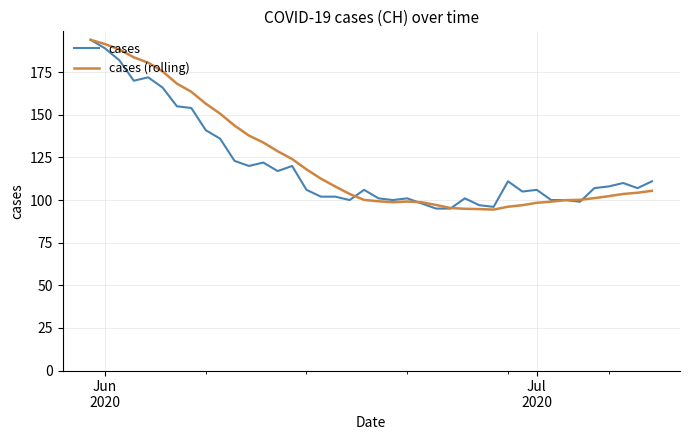

What is the maximum value shown in the chart?

194.0